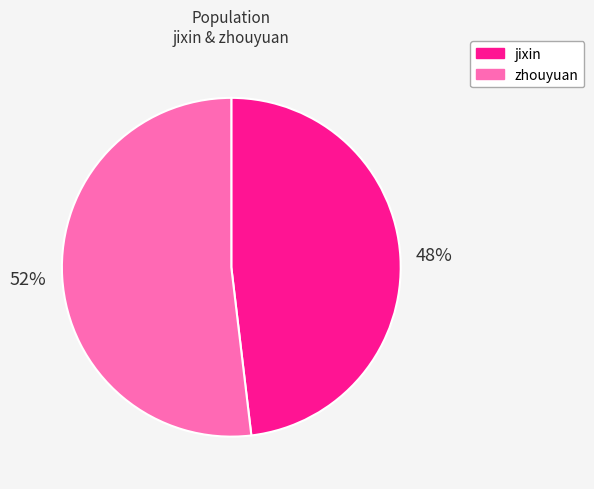

To the nearest percent, what portion does zhouyuan represent?

52%